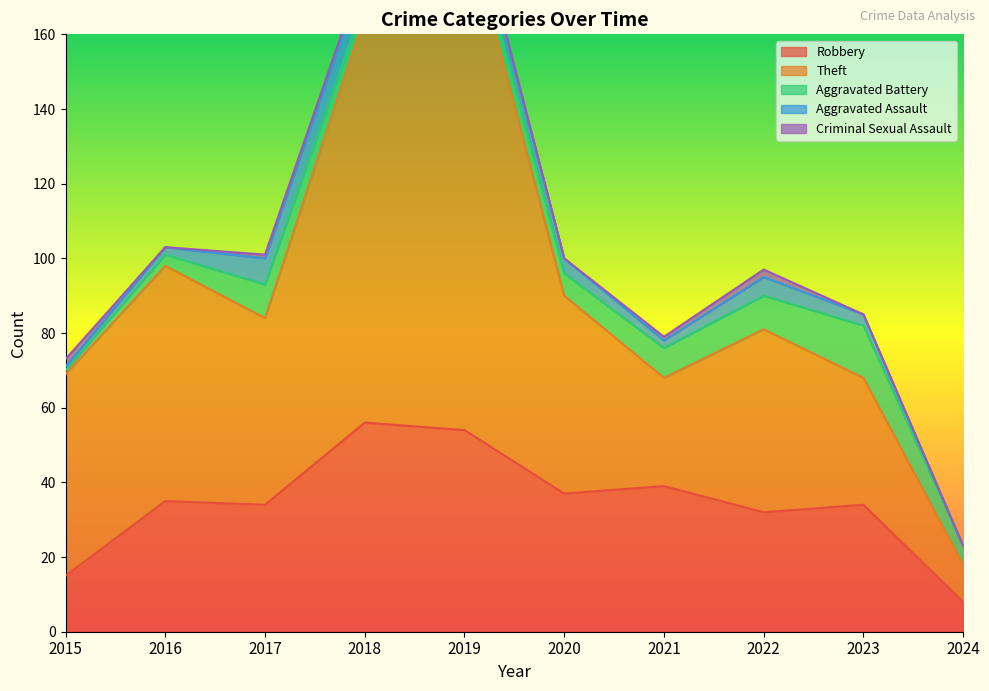

Count the number of categories in the chart.

10